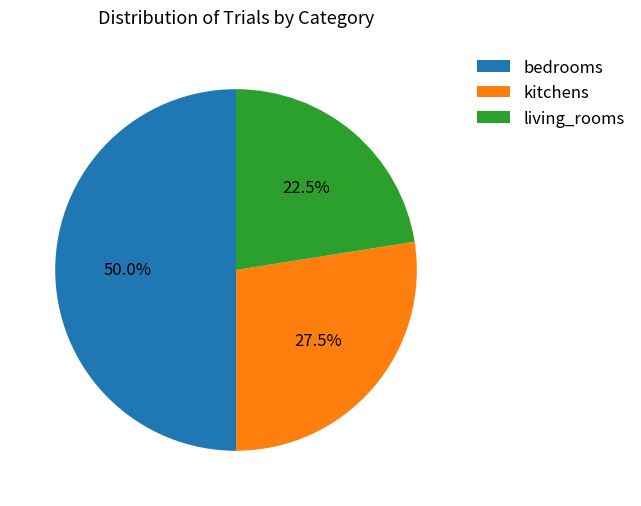

Approximately how many times larger is the value at kitchens compared to bedrooms?

0.6